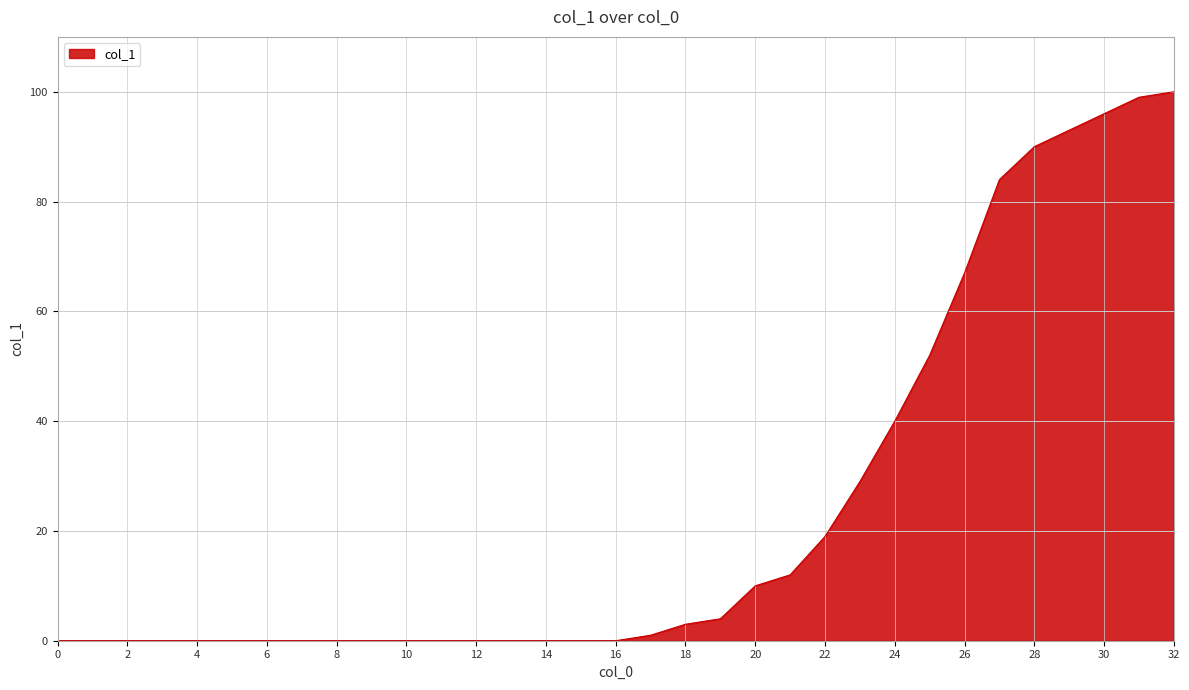

What is the difference between the second highest and minimum values?

99